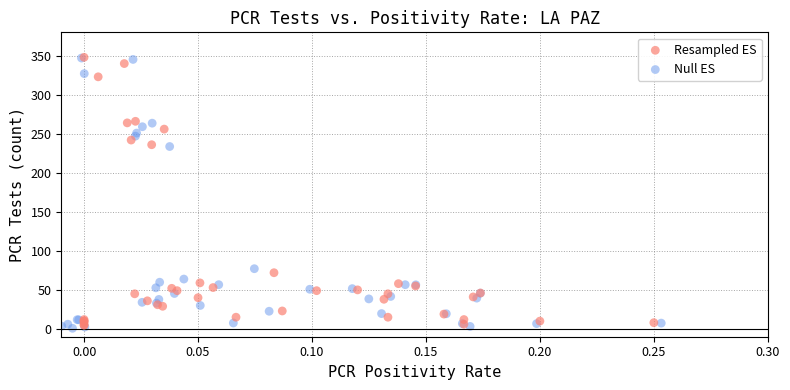

Which series reaches the minimum Y coordinate?

Null ES